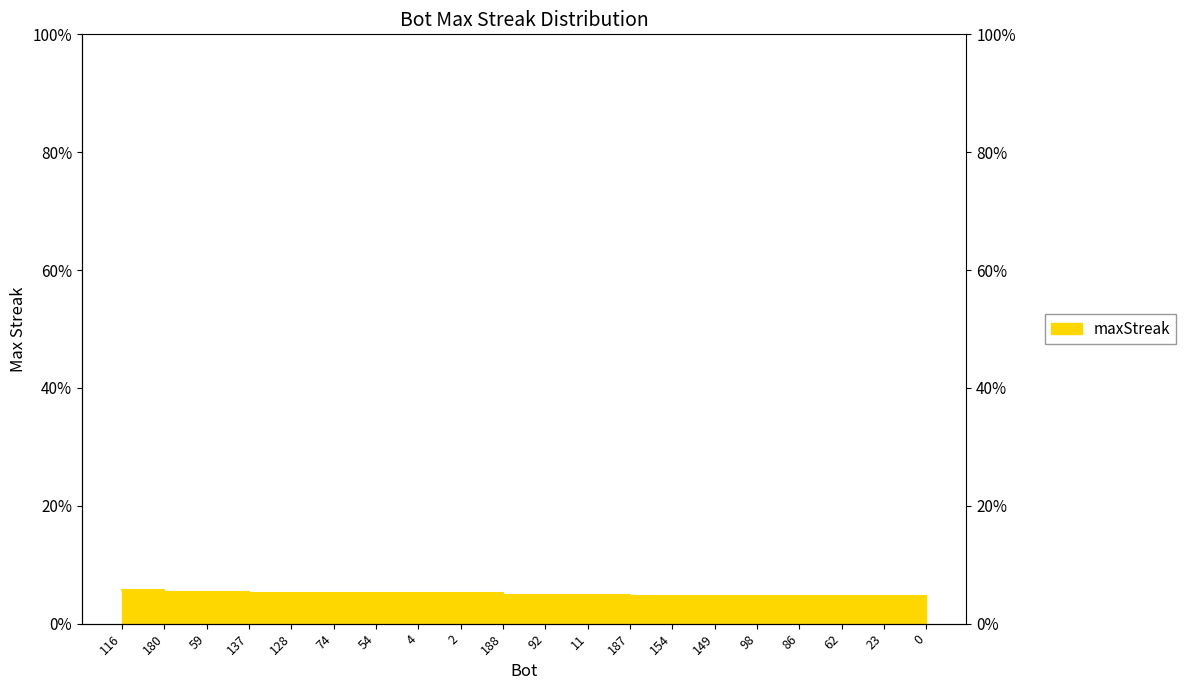

What is the value of the 19th point from the left?

4.7